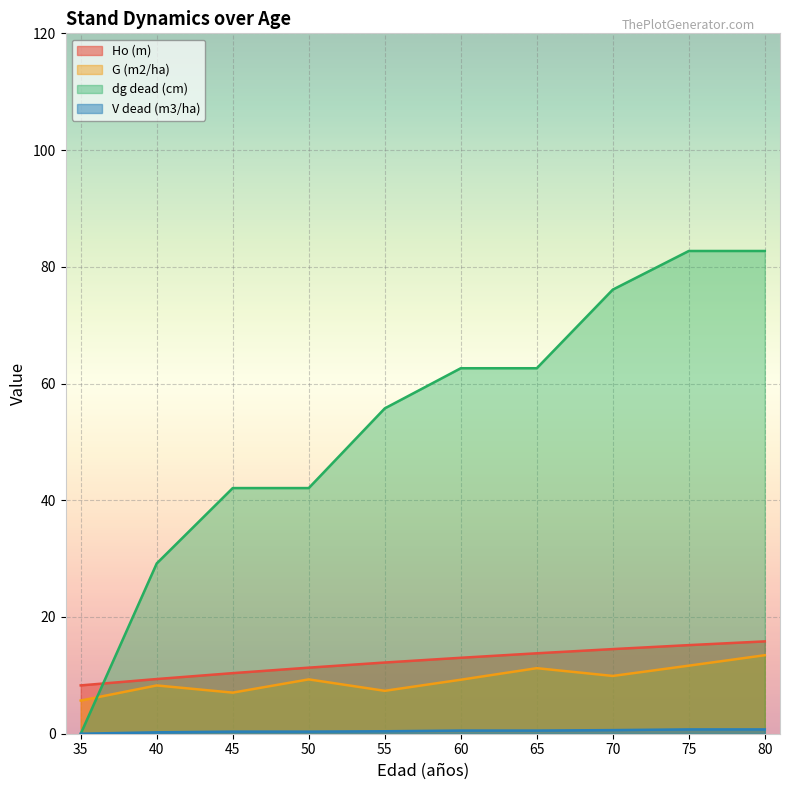

Is it true that V dead (m3/ha) equals 0.2 at 40?

True